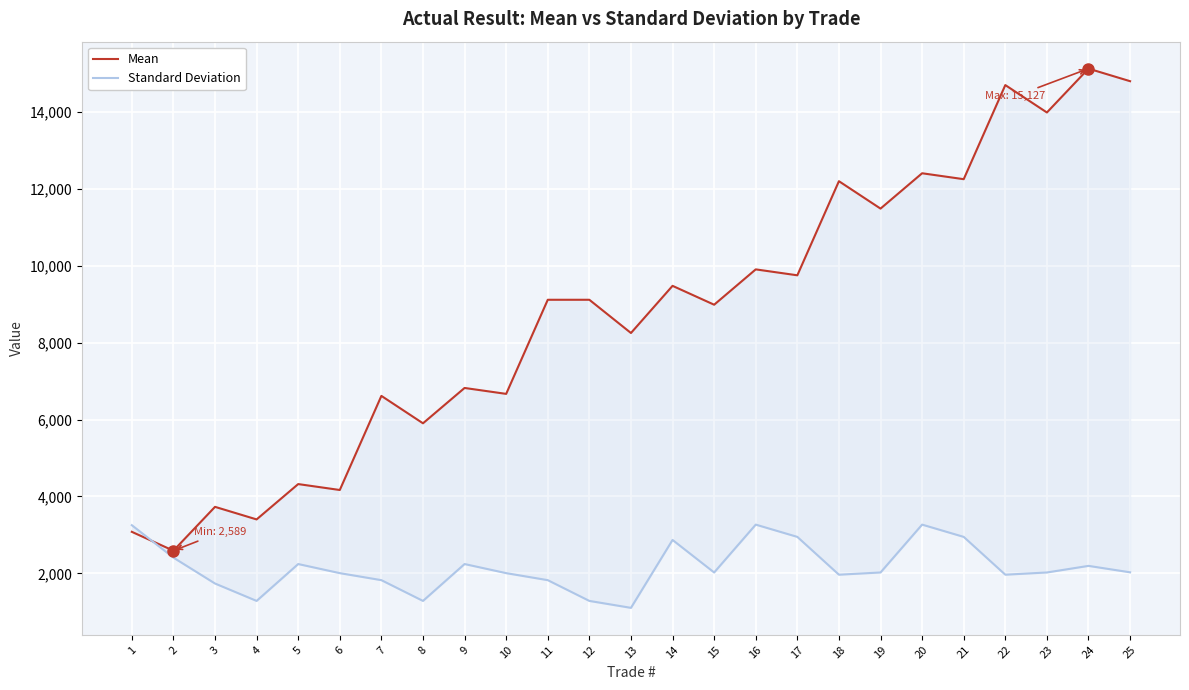

What is the sum of all Mean values?

218863.8